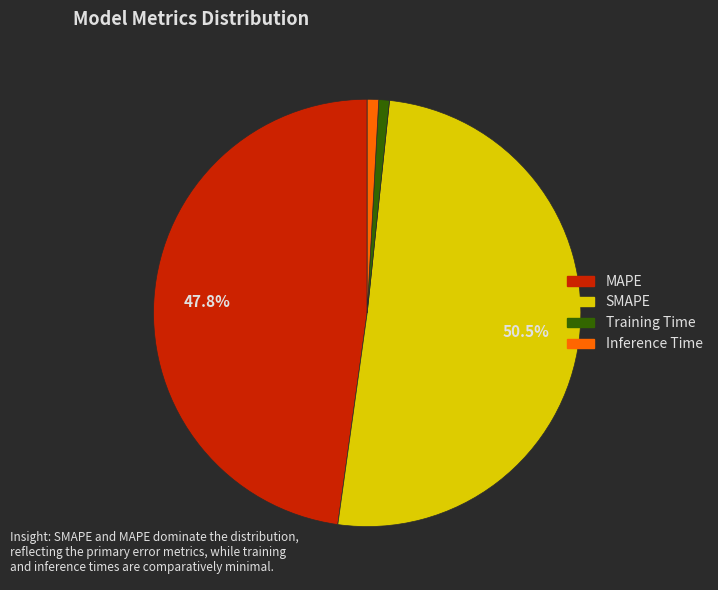

To the nearest percent, what is the difference between the Inference Time and MAPE slice percentages?

47%